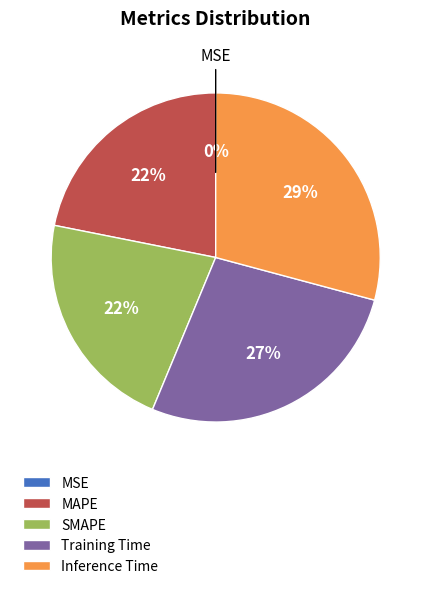

Which category has the biggest portion of the pie?

Inference Time